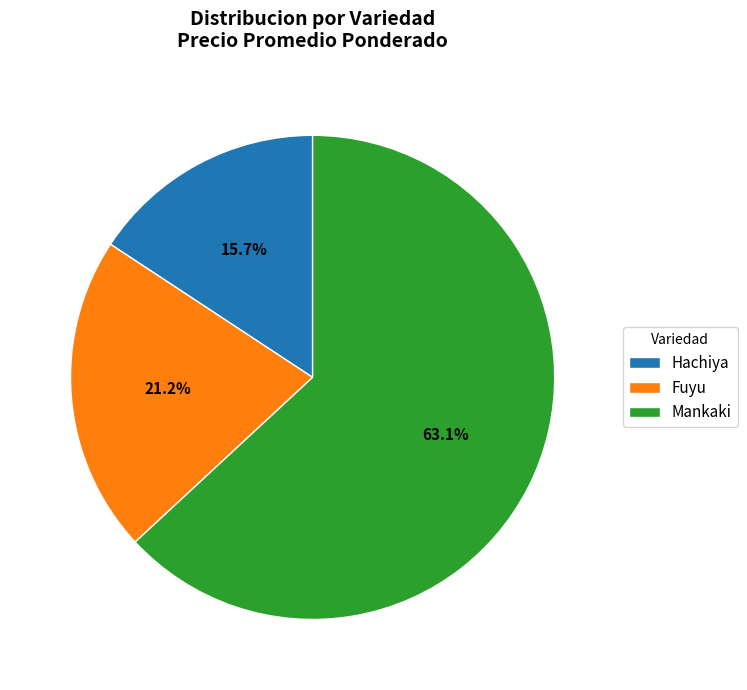

Rank the categories by value from lowest to highest.

Hachiya, Fuyu, Mankaki